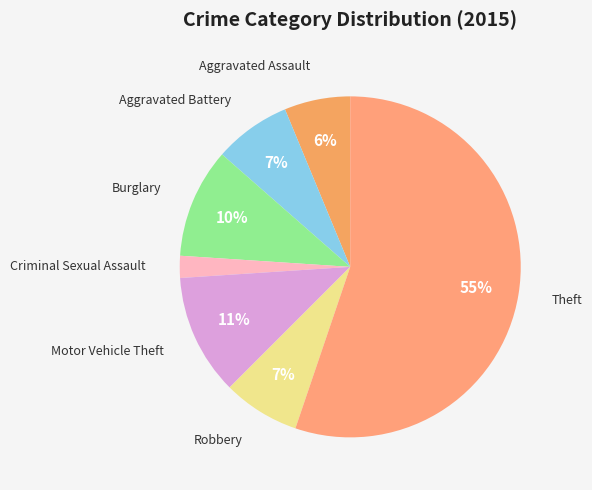

How many segments does this pie chart have?

7